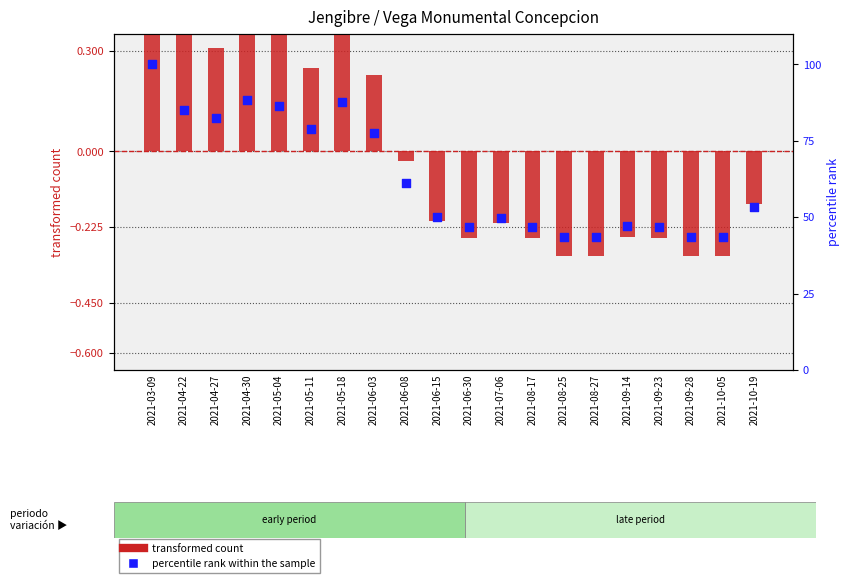

At how many categories does at least one series exceed 32?

20